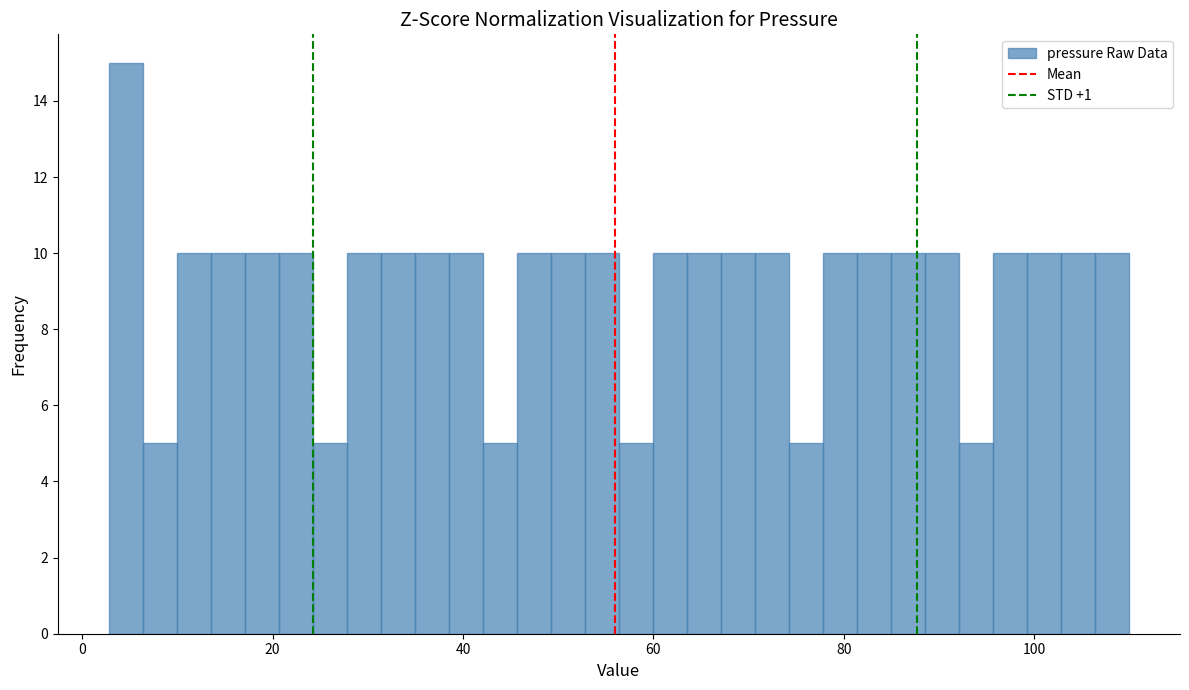

Around what value on the x-axis is the tallest bar? Give the approximate position of its centre, as read against the axis.

4